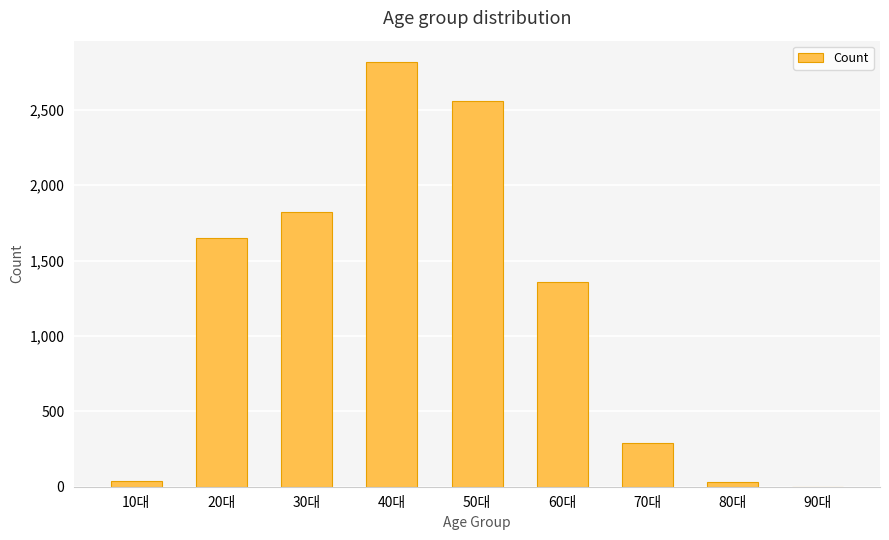

Where is the data nearest to the value 1409?

60대